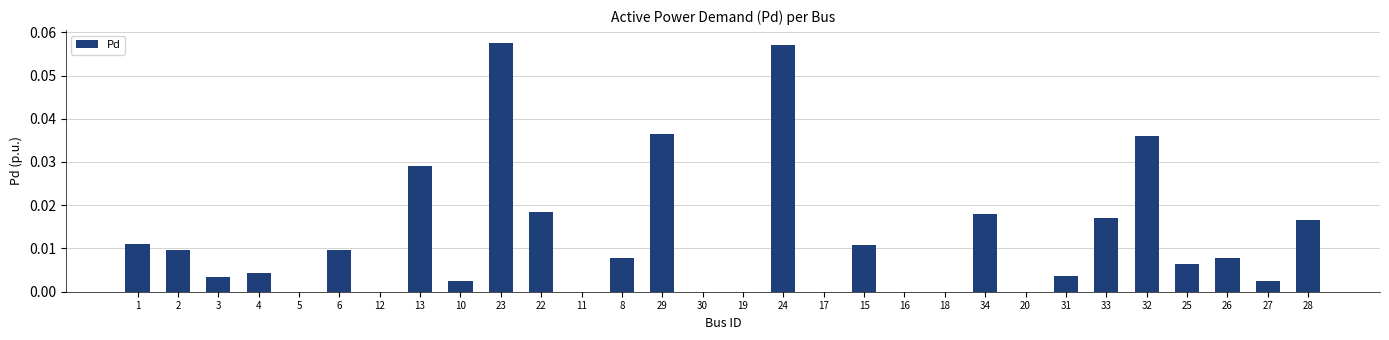

Count the number of categories in the chart.

30